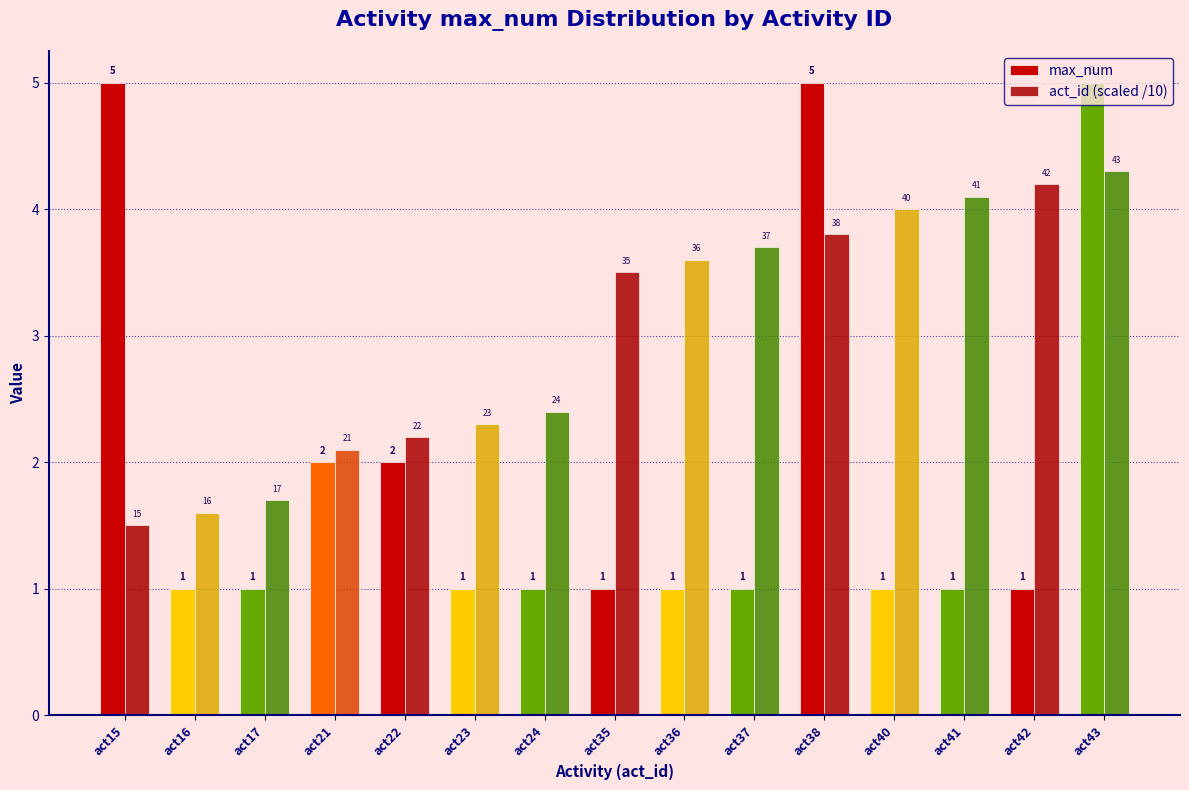

Rank the series by their maximum value, from lowest to highest.

act_id (scaled /10), max_num